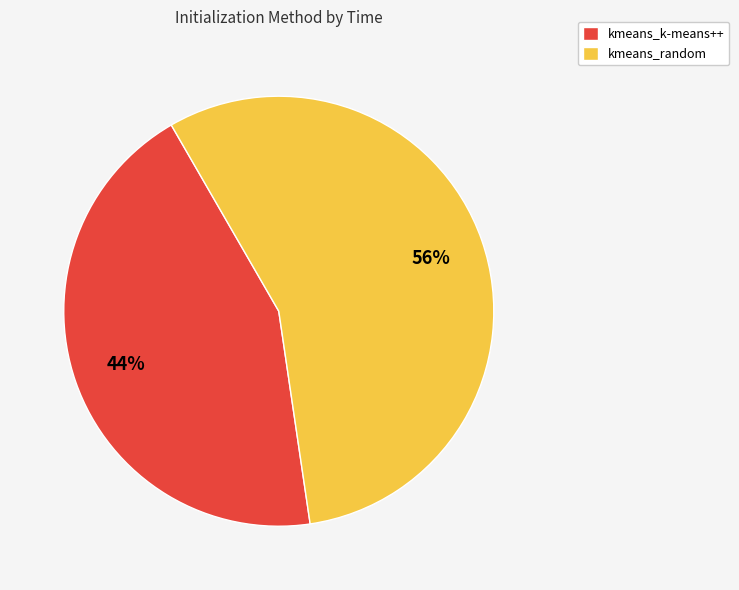

Which slice is the largest?

kmeans_random